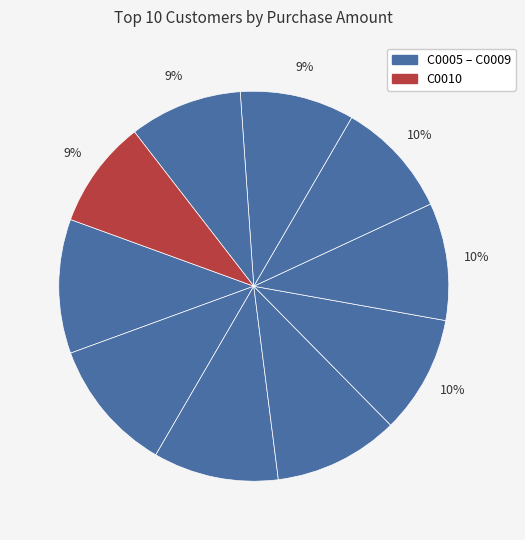

How many segments does this pie chart have?

10